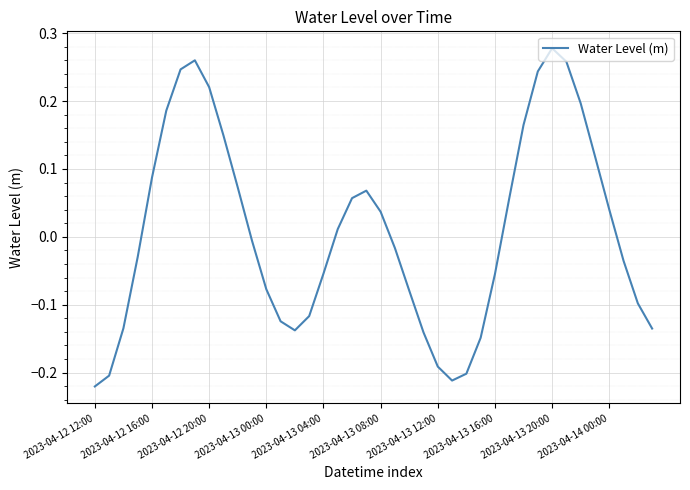

What is the difference between the maximum and minimum values?

0.5